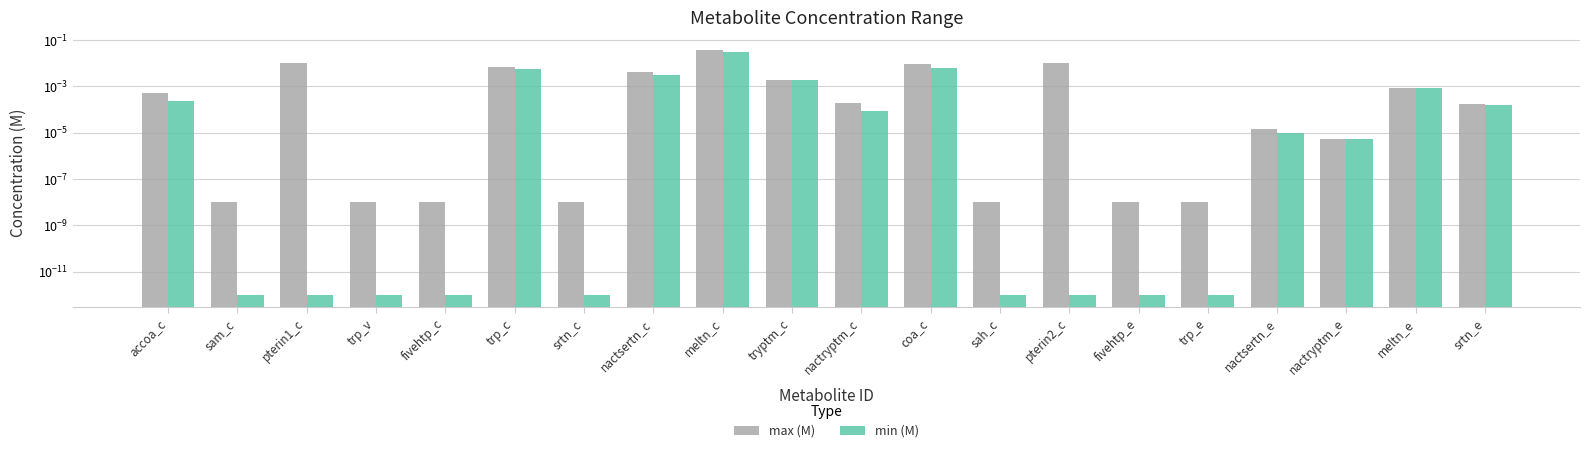

Which has a higher value, trp_c or accoa_c?

trp_c